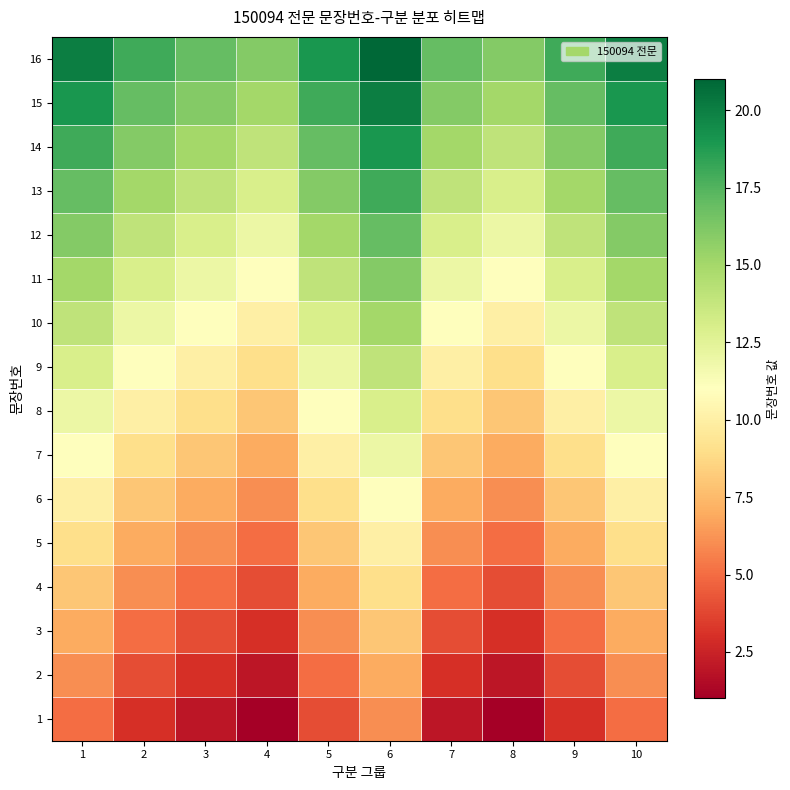

Which label corresponds to the smallest value in the chart?

4